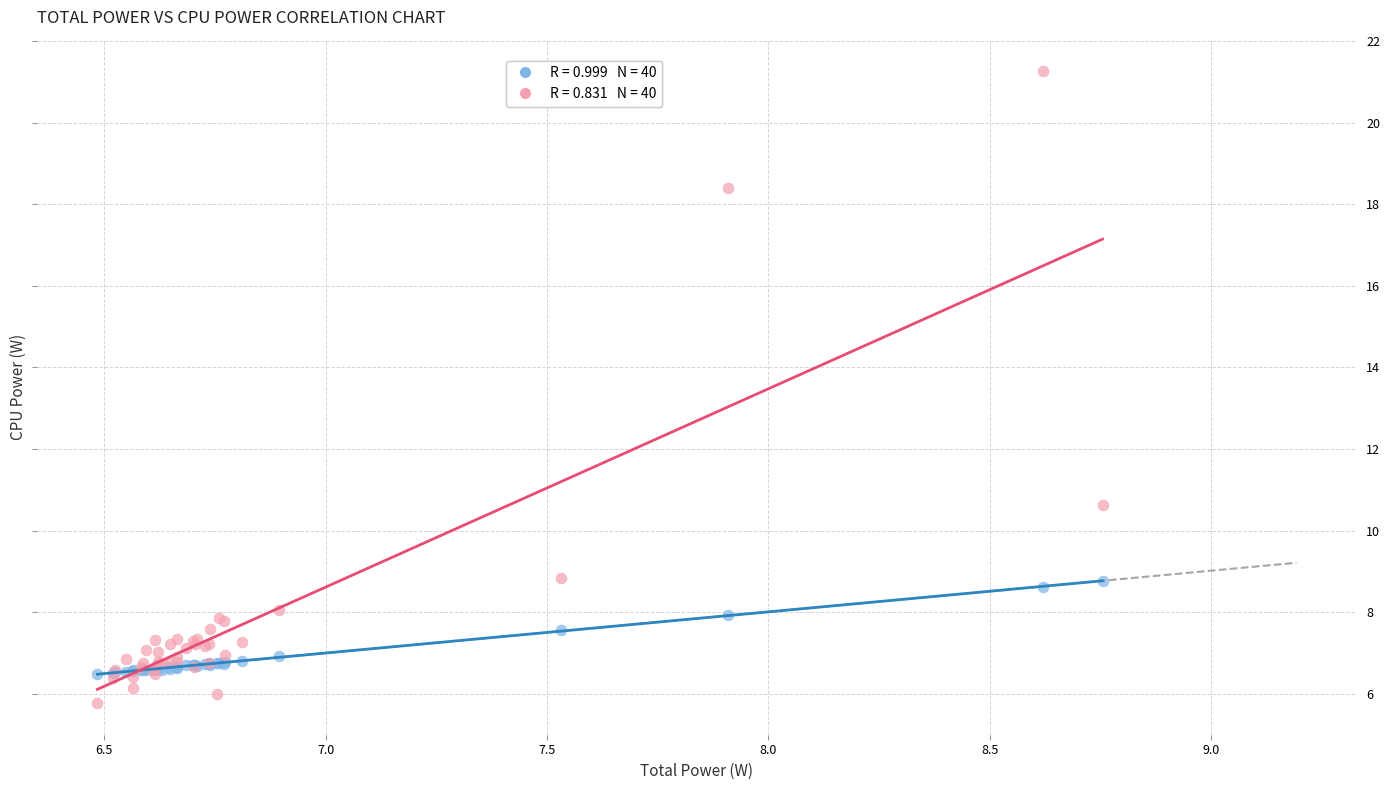

Across all series, what Y value is closest to 13?

10.6